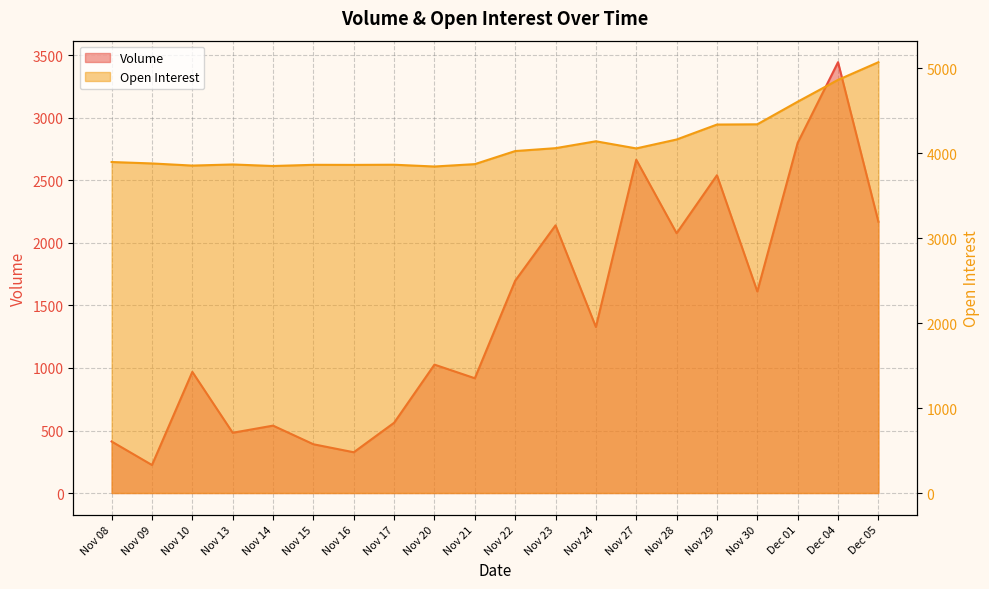

What position from the right is Dec 05?

1